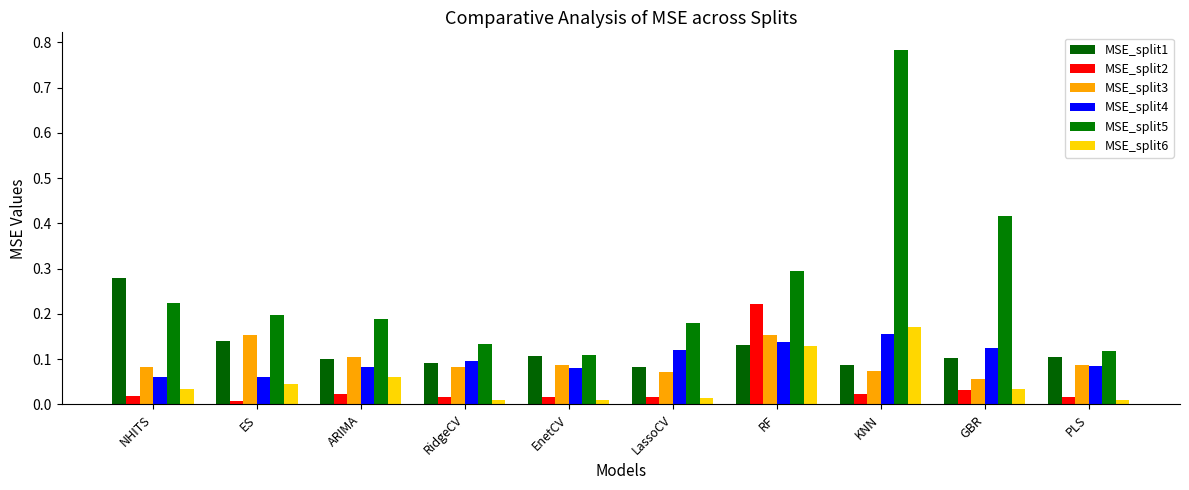

What is the spread (max minus min) of values at GBR?

0.4